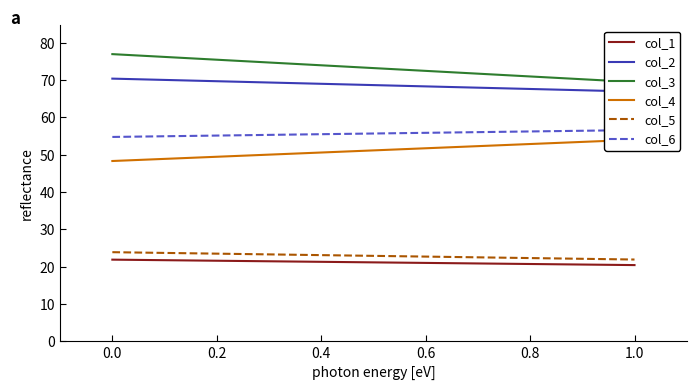

The col_5 series shows 29.8 at 1.0. True or false?

False